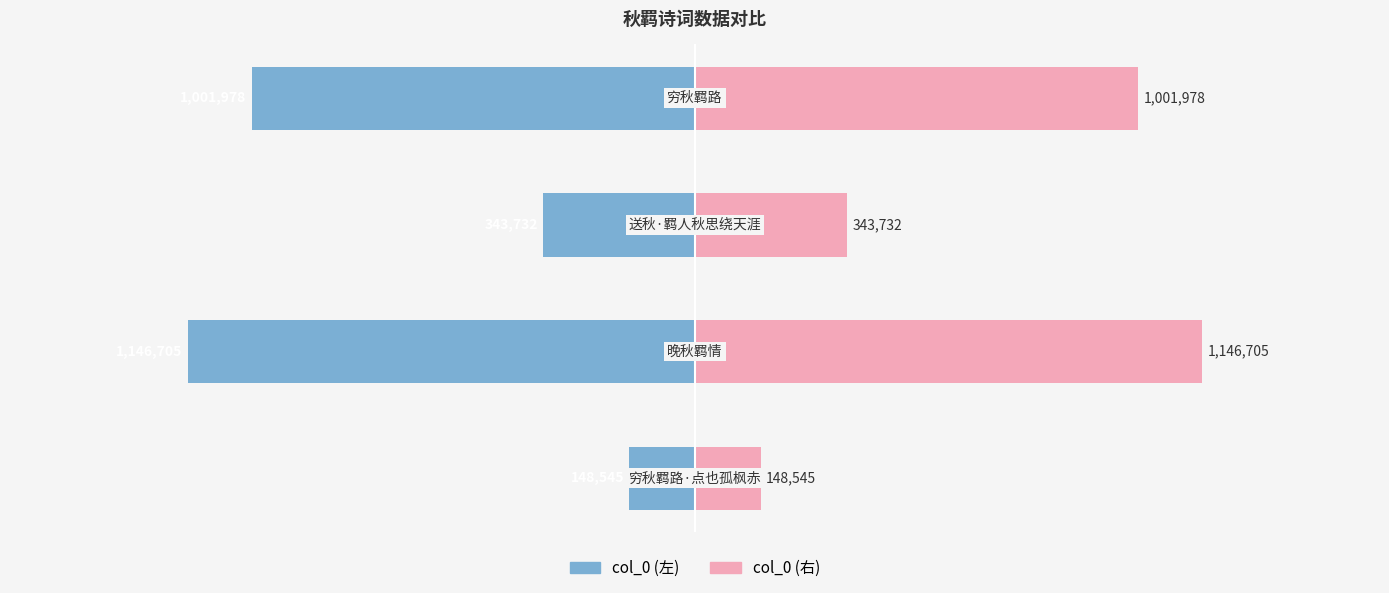

How many values in the col_0 (left) series are below -343732?

2